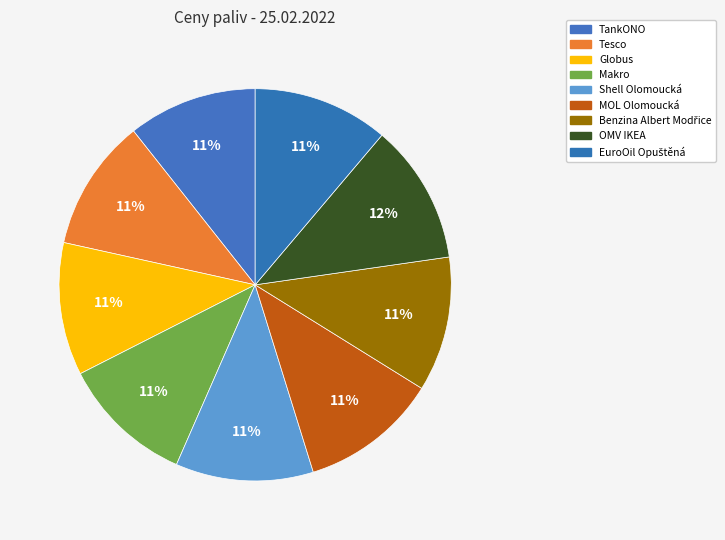

Which has a higher value, Globus or TankONO?

Globus